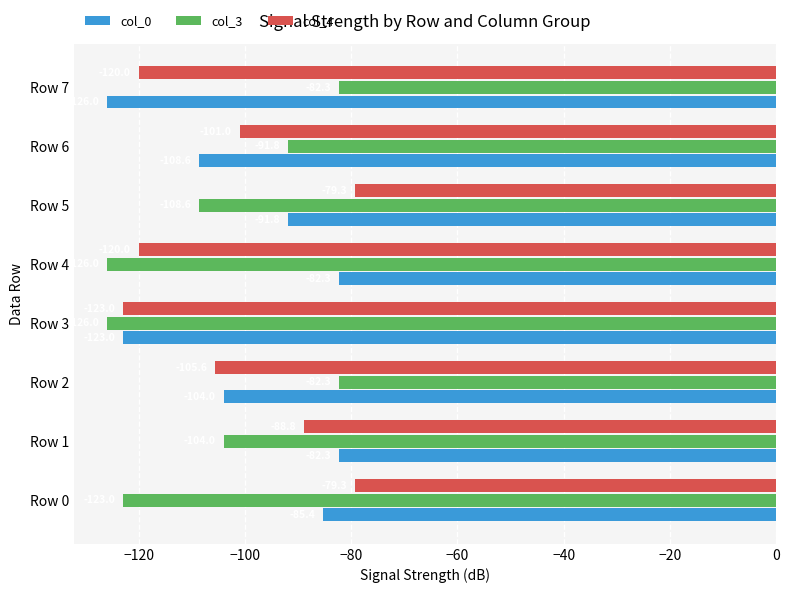

True or false: col_0 has a value of -164.7 at Row 7.

False